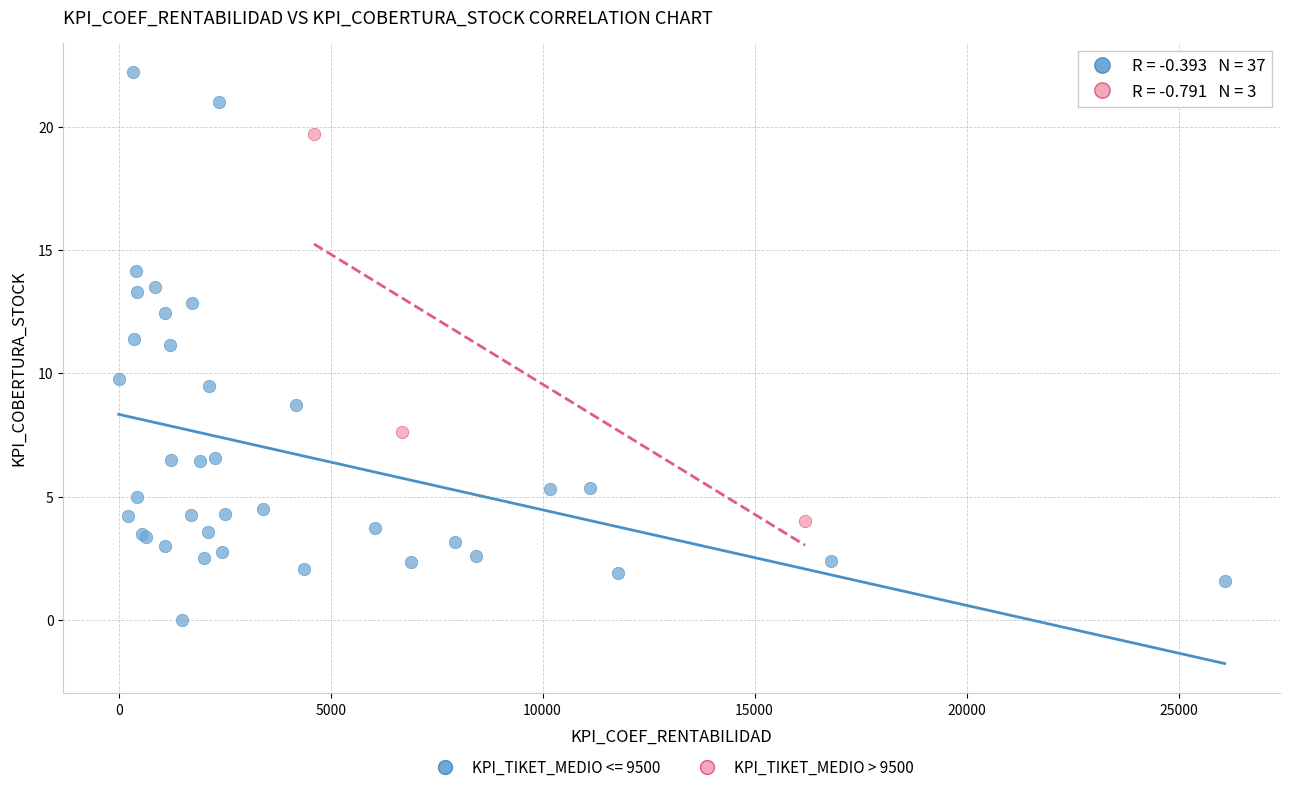

Which series reaches the maximum Y coordinate?

KPI_TIKET_MEDIO <= 9500